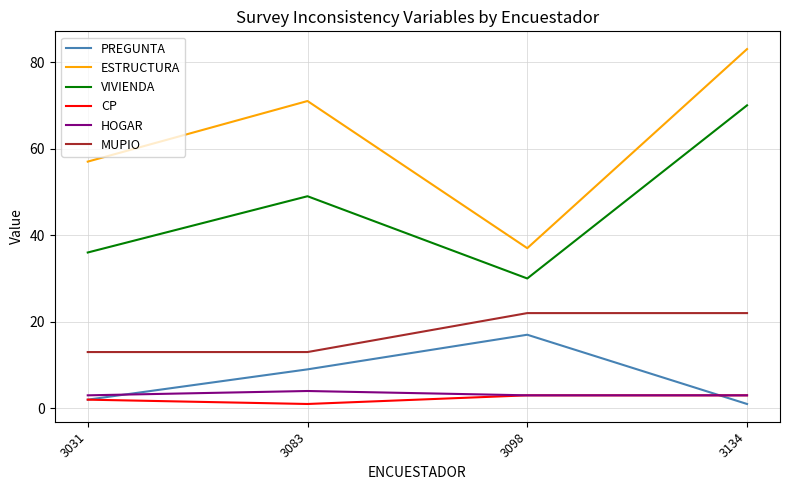

What is the total value across all series at 3083?

147